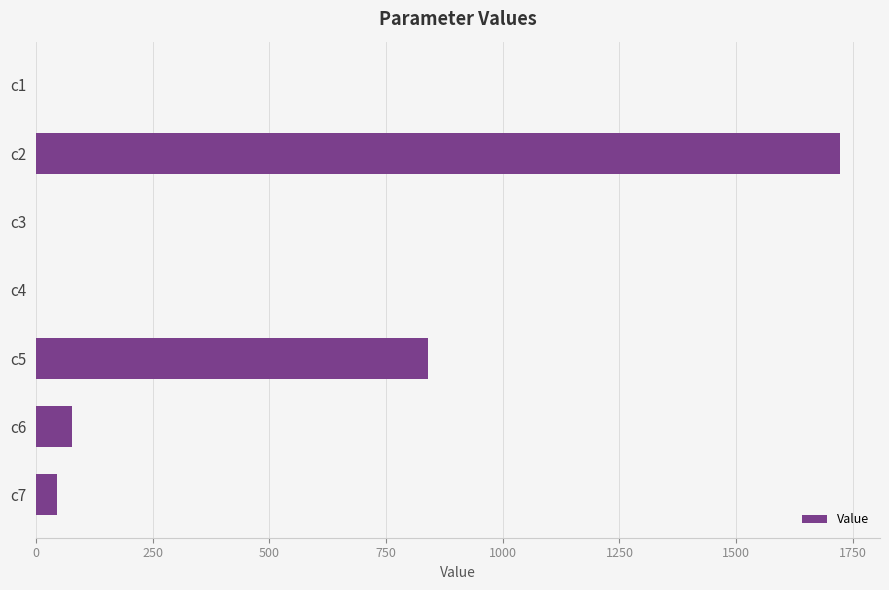

What is the greatest value displayed?

1722.1